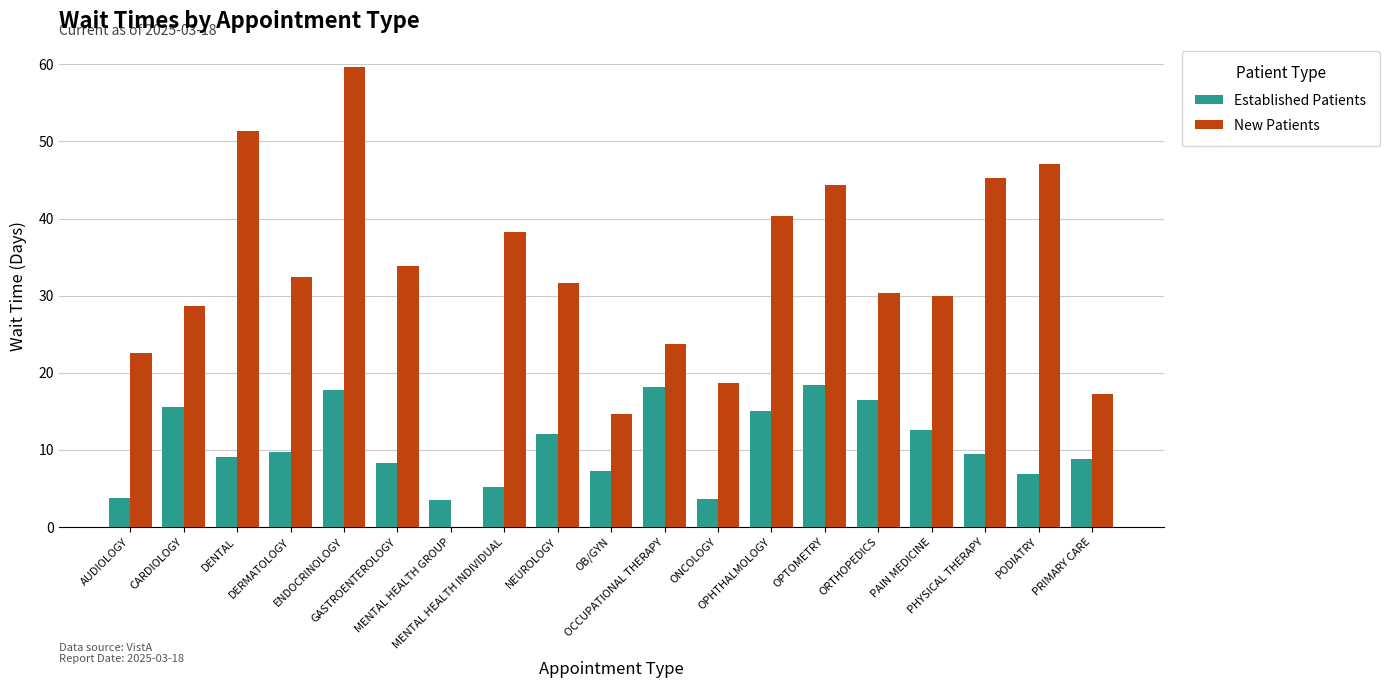

What is the maximum value for New Patients?

59.6